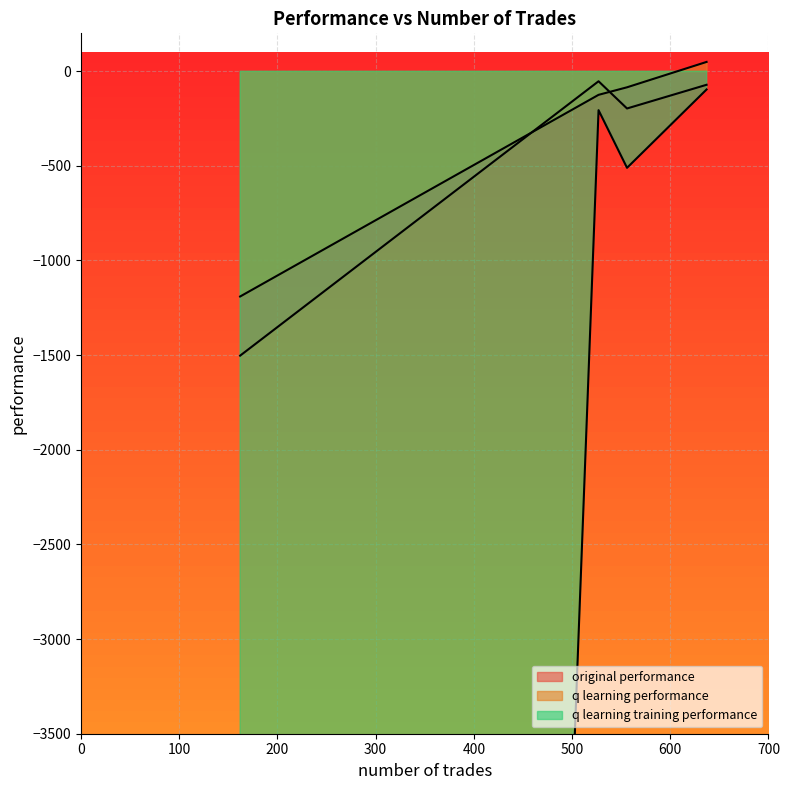

Rank the series at 637 from lowest to highest value.

q learning training performance, original performance, q learning performance